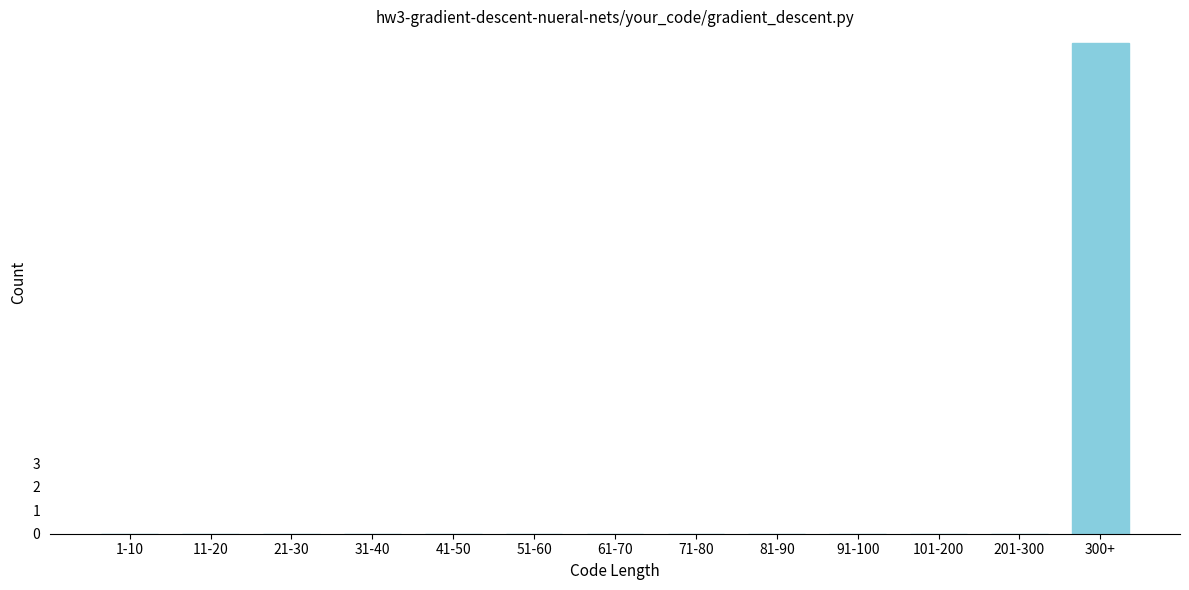

Reading left to right, list all the values displayed in this chart.

1-10=0	11-20=0	21-30=0	31-40=0	41-50=0	51-60=0	61-70=0	71-80=0	81-90=0	91-100=0	101-200=0	201-300=0	300+=21